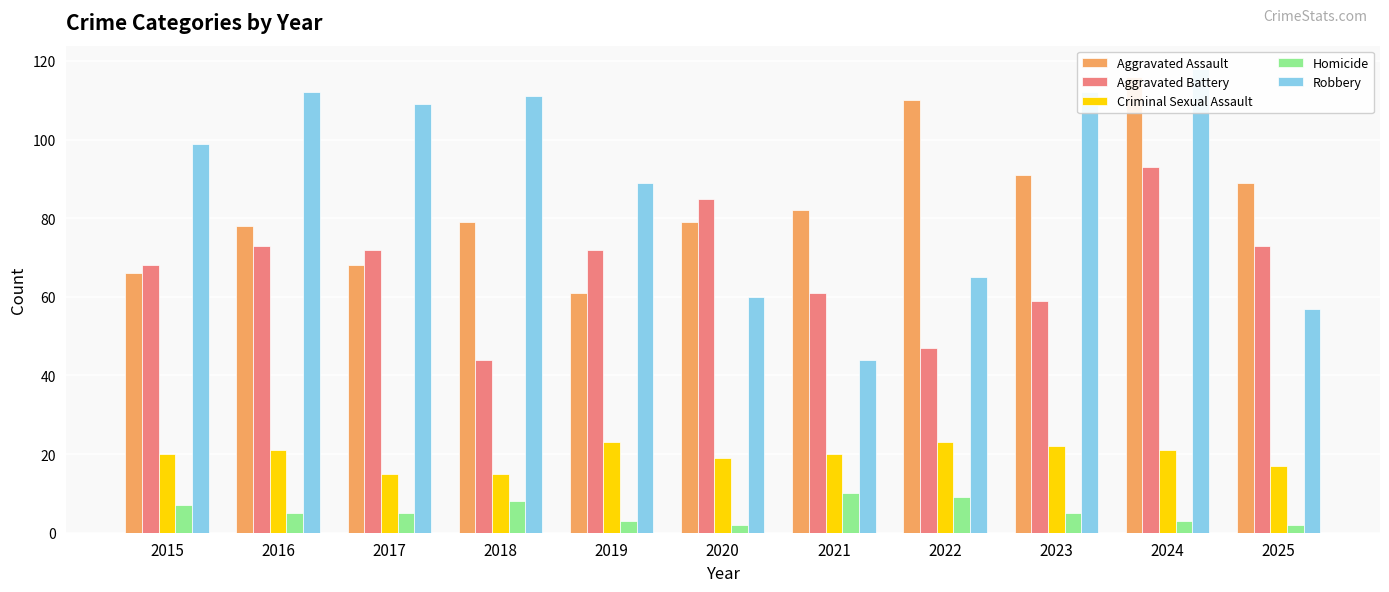

What is the difference between the maximum and minimum values in the Homicide series?

8